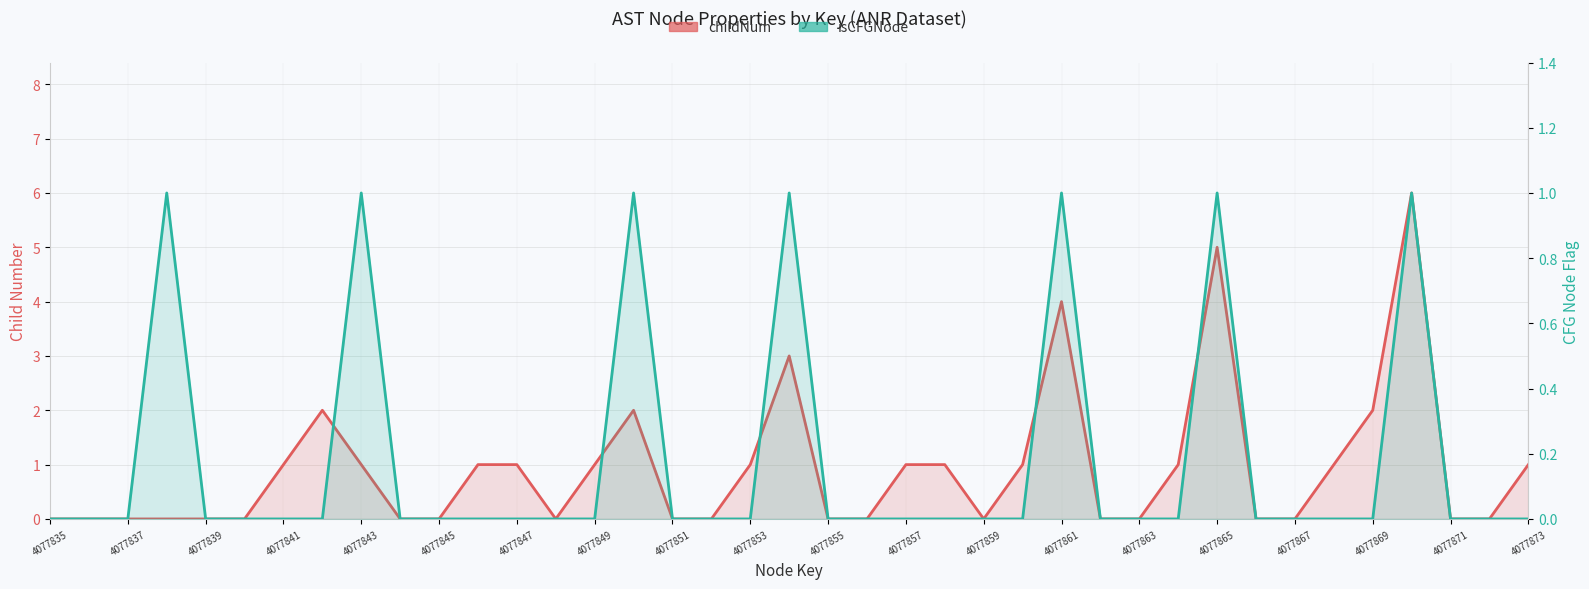

Rank the series at 4077835 from lowest to highest value.

childNum, isCFGNode